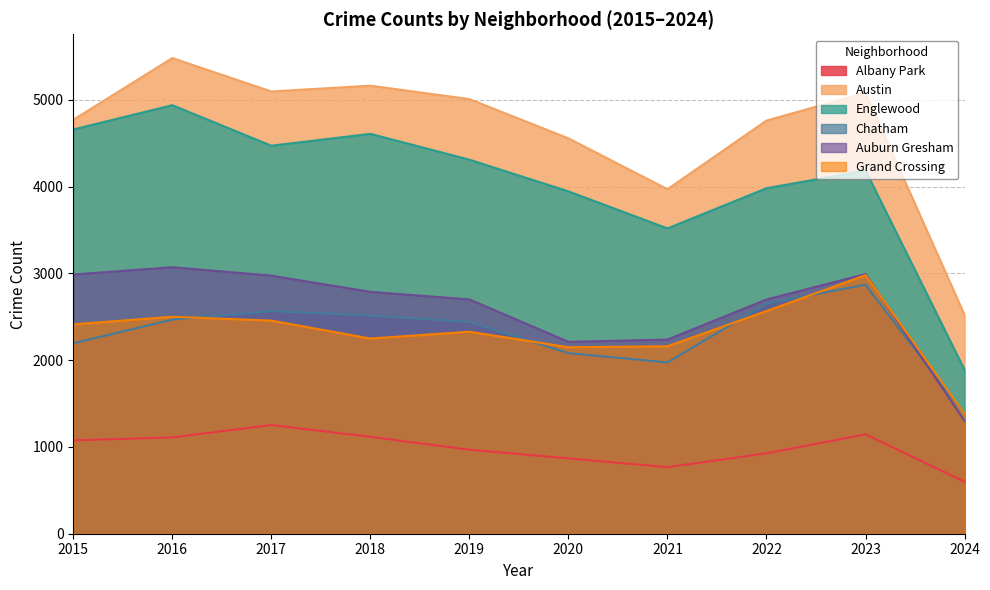

In Englewood, how many points are higher than both neighbors (excluding endpoints)?

3